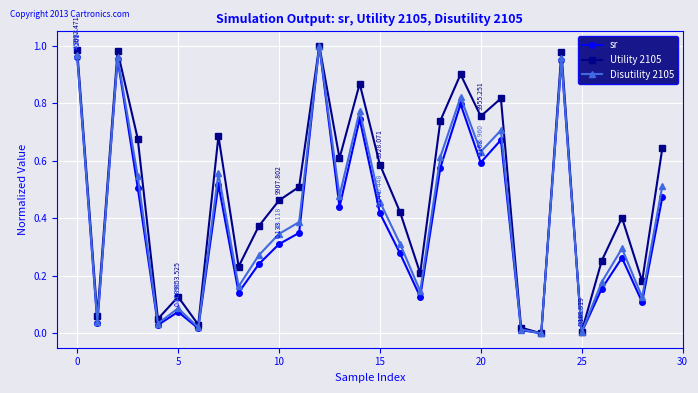

True or false: sr has more than 1 points higher than both neighbors.

True